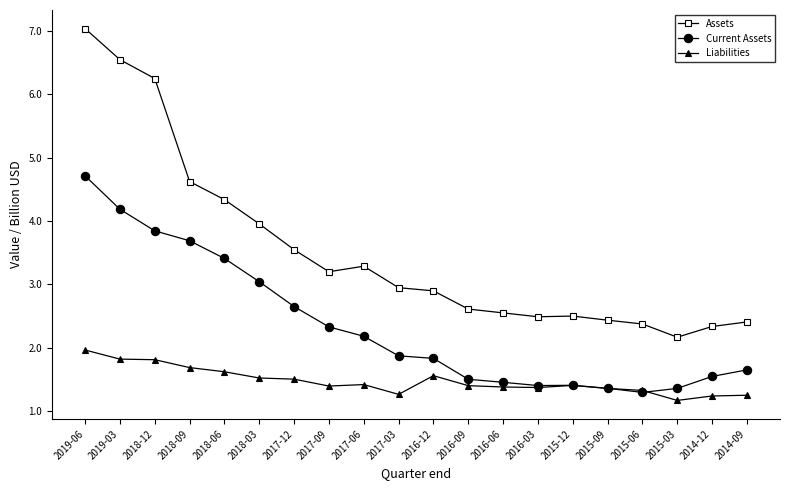

Which category has the highest value across all series?

2019-06